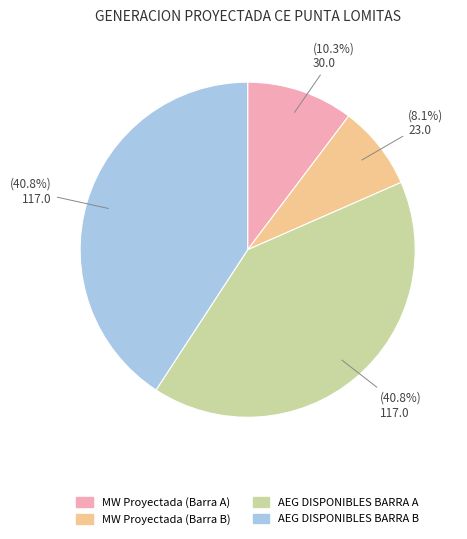

Which has a higher value, AEG DISPONIBLES BARRA A or MW Proyectada (Barra A)?

AEG DISPONIBLES BARRA A